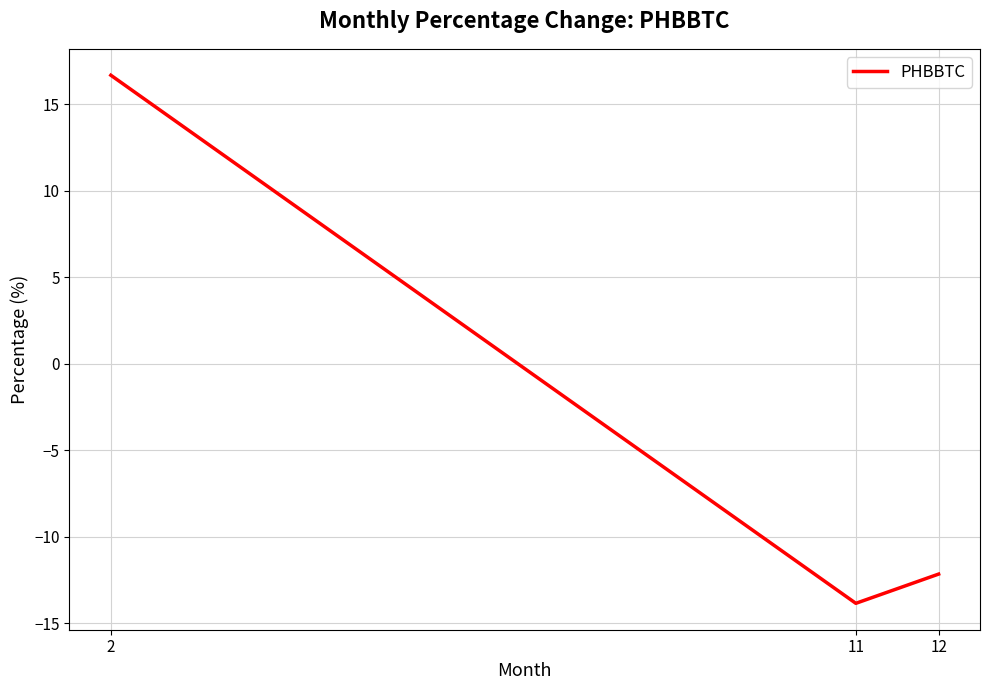

What is the average value?

-3.1